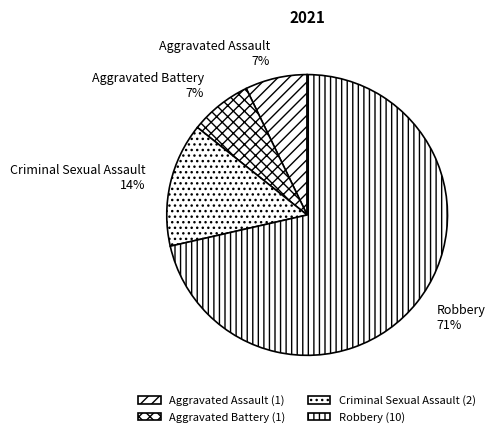

Between Aggravated Assault and Criminal Sexual Assault, which is larger?

Criminal Sexual Assault